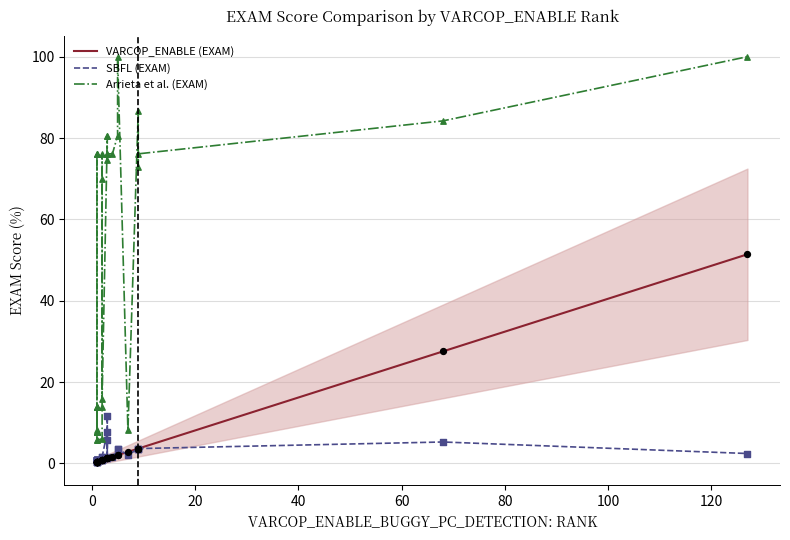

Is the value of VARCOP_ENABLE (EXAM) at 19 greater than the value of SBFL (EXAM) at 16?

No